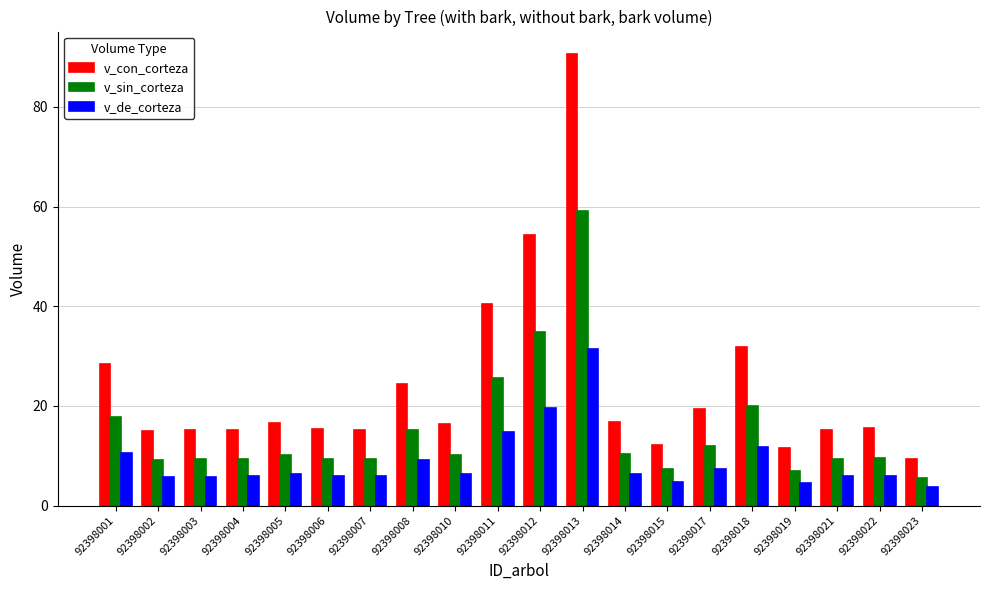

At which category does the chart reach its peak across all series?

92398013